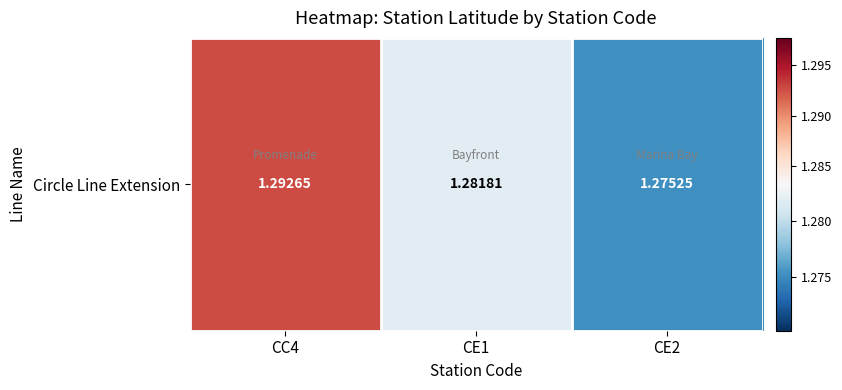

Count the values in the range 1 to 2.

3